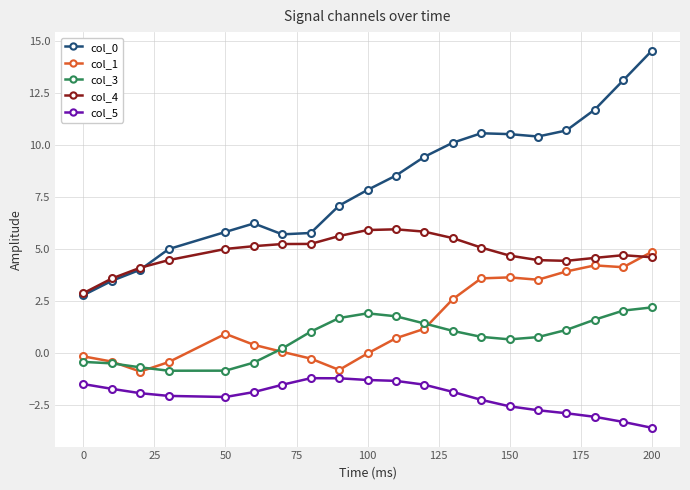

True or false: col_3 and col_0 intersect in this chart.

False